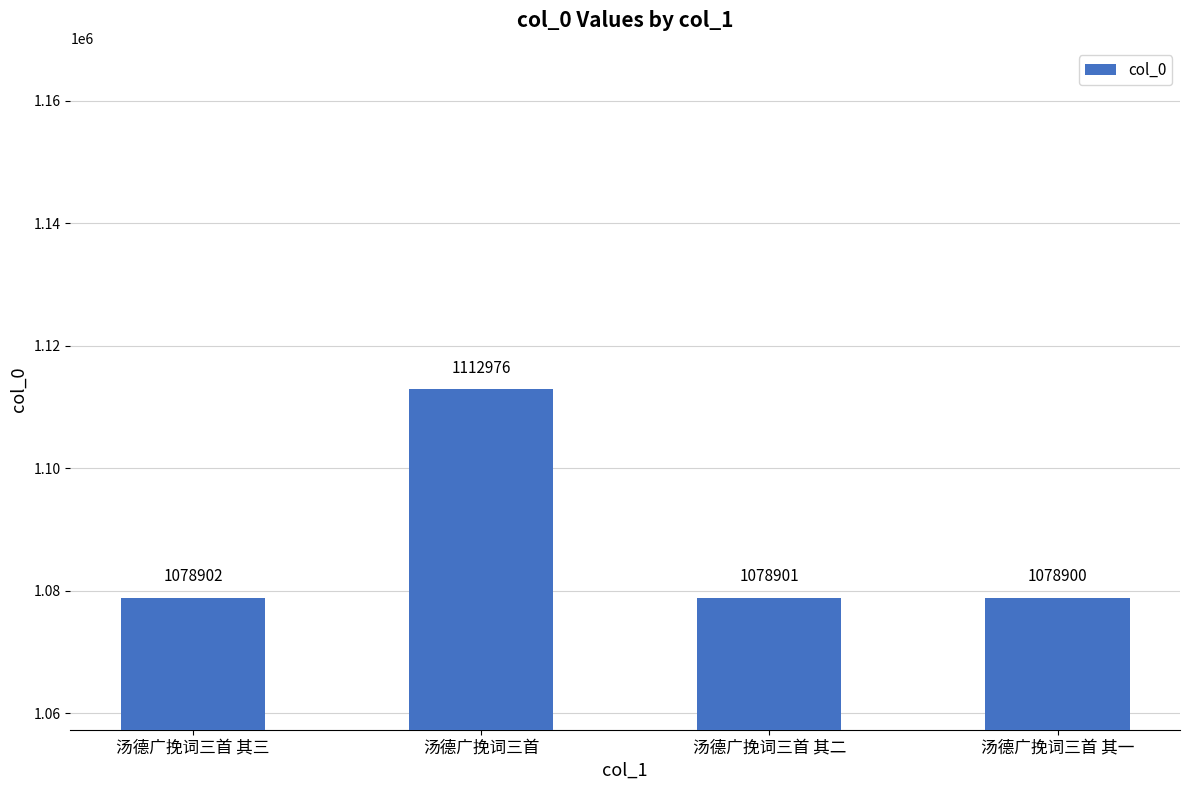

The chart shows a value of 1078902 at 汤德广挽词三首 其三. True or false?

True